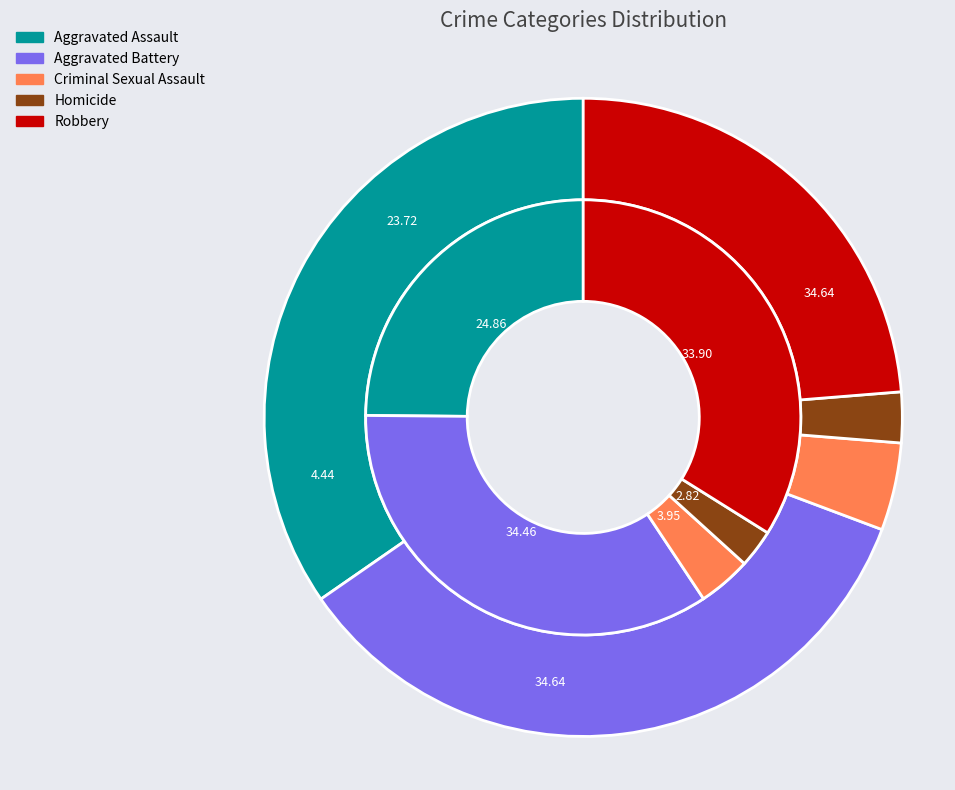

Count the number of slices in the pie.

5